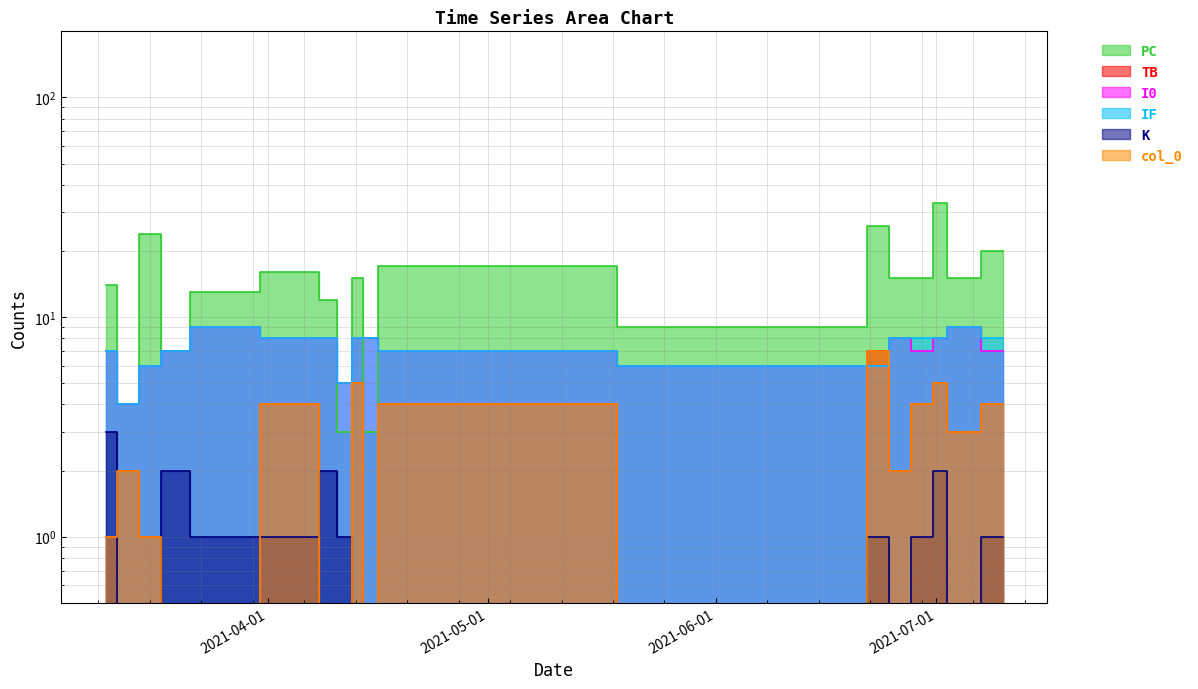

At which category is the sum across all series the highest?

2021-07-01